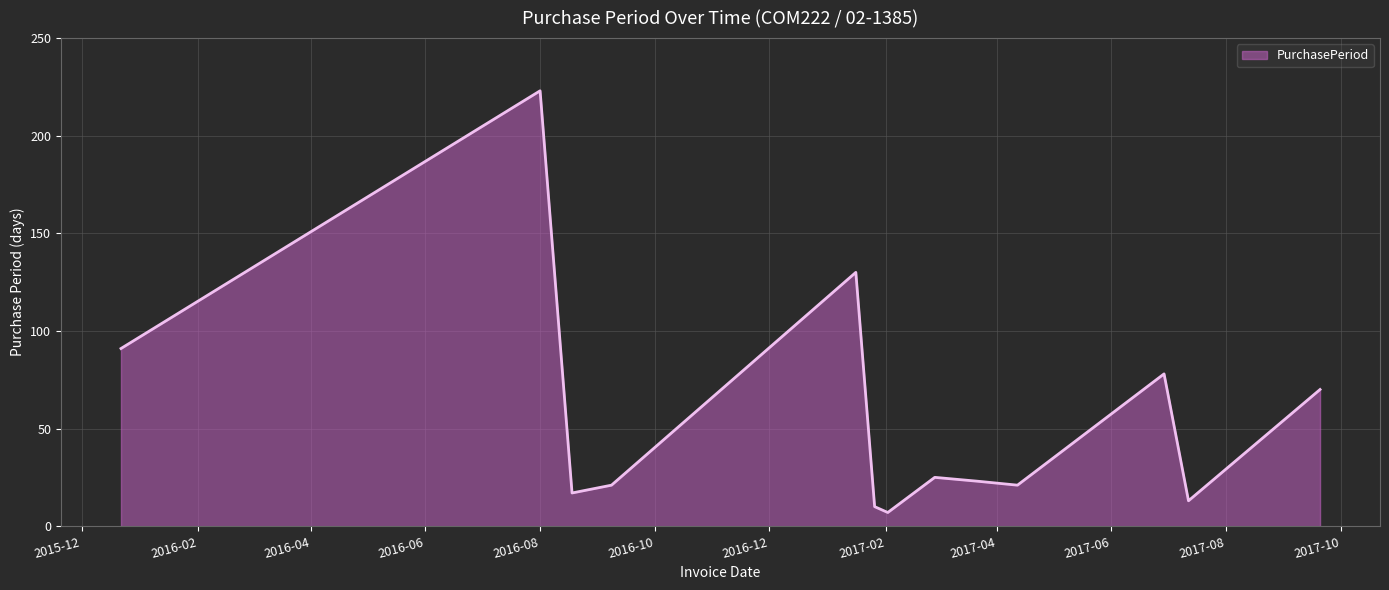

Reading right to left, transcribe all the data shown in this chart.

70	13	78	21	23	25	7	10	130	21	17	223	91